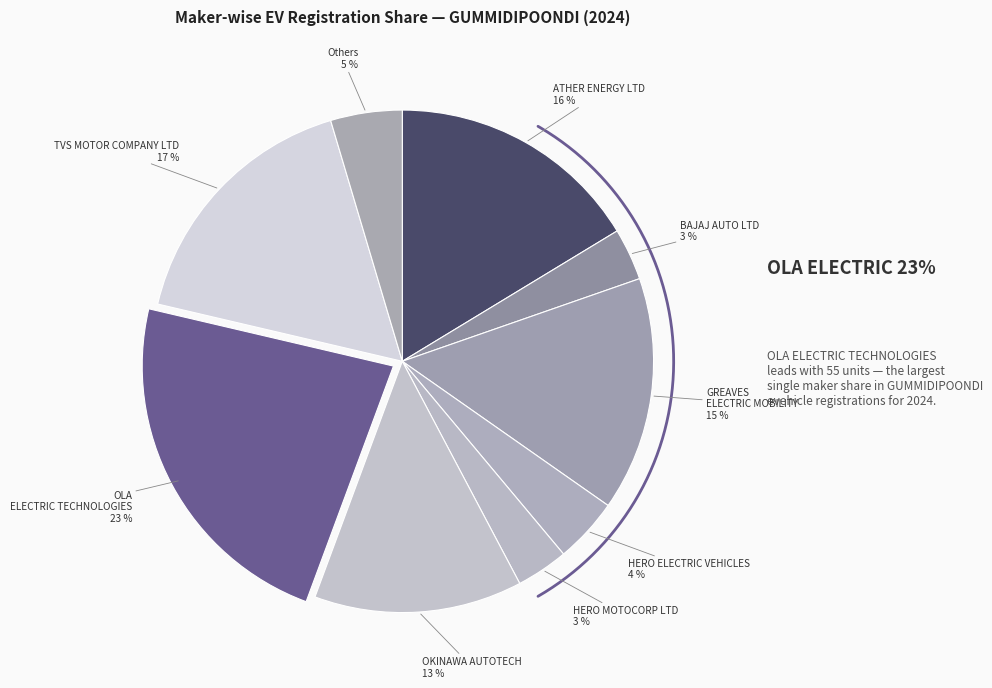

True or false: GREAVES ELECTRIC MOBILITY accounts for 15% of the total.

True